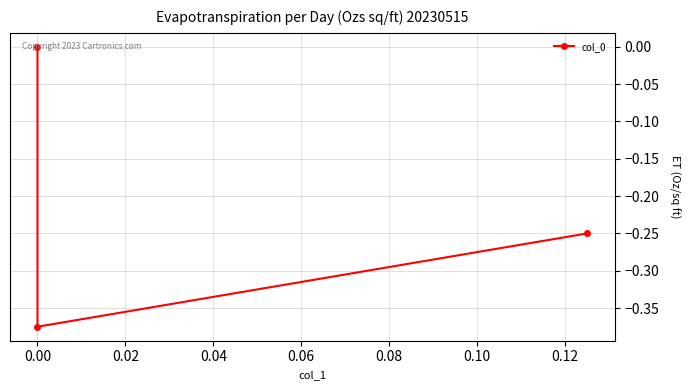

Does the chart display data point markers on the line(s)?

Yes